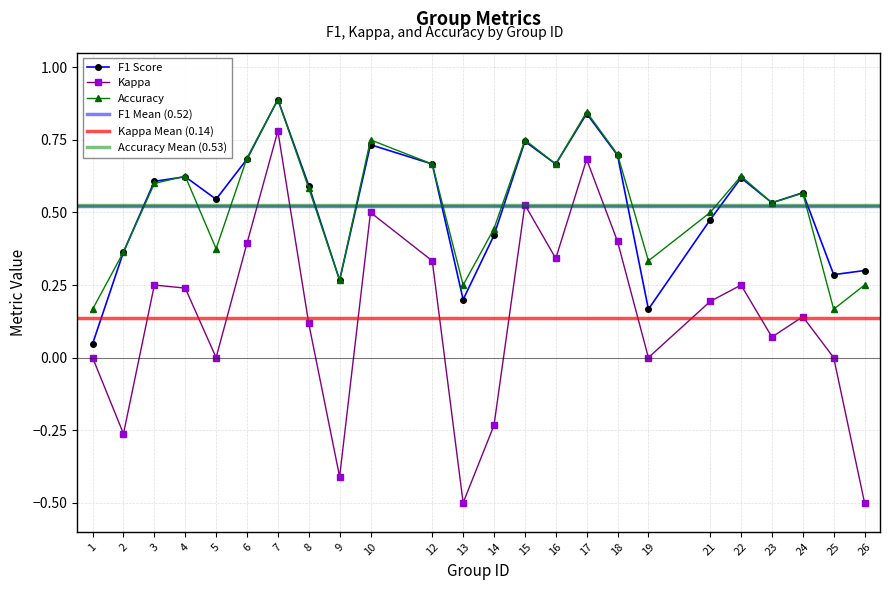

True or false: kappa has a value of 0.2 at 16.

False